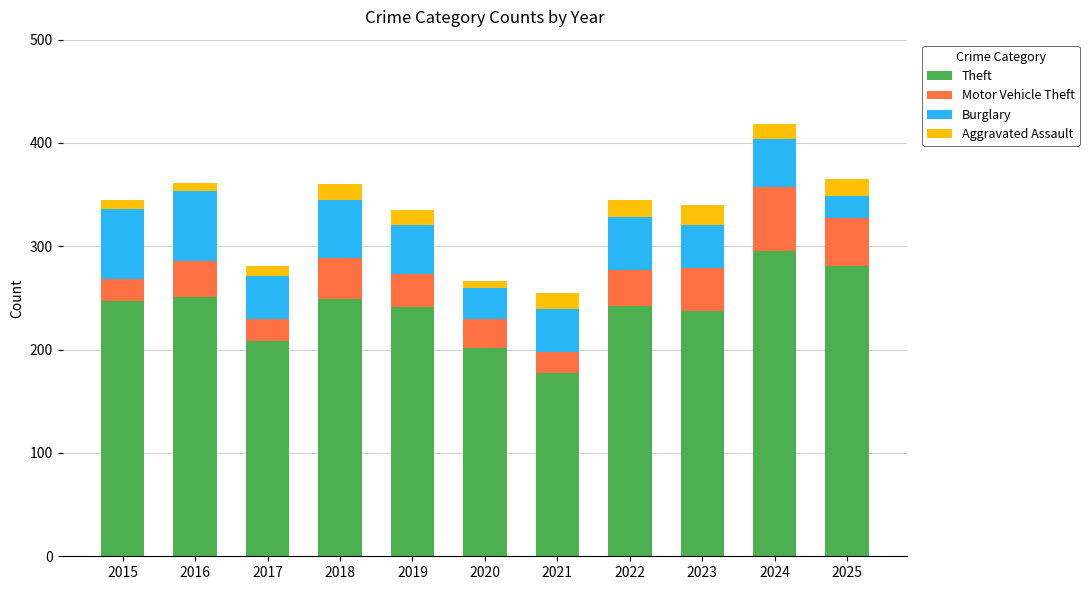

What is the total value across all series at 2024?

418